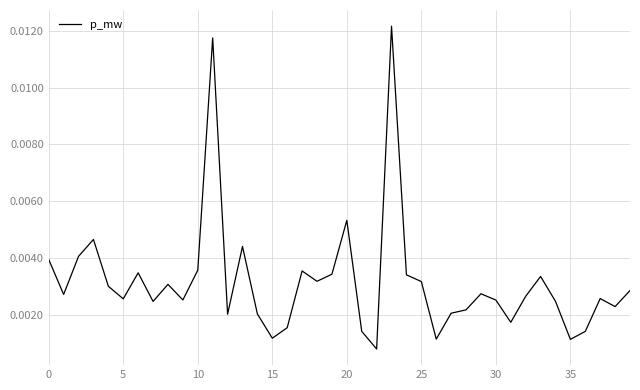

Count the number of data series in this chart.

1